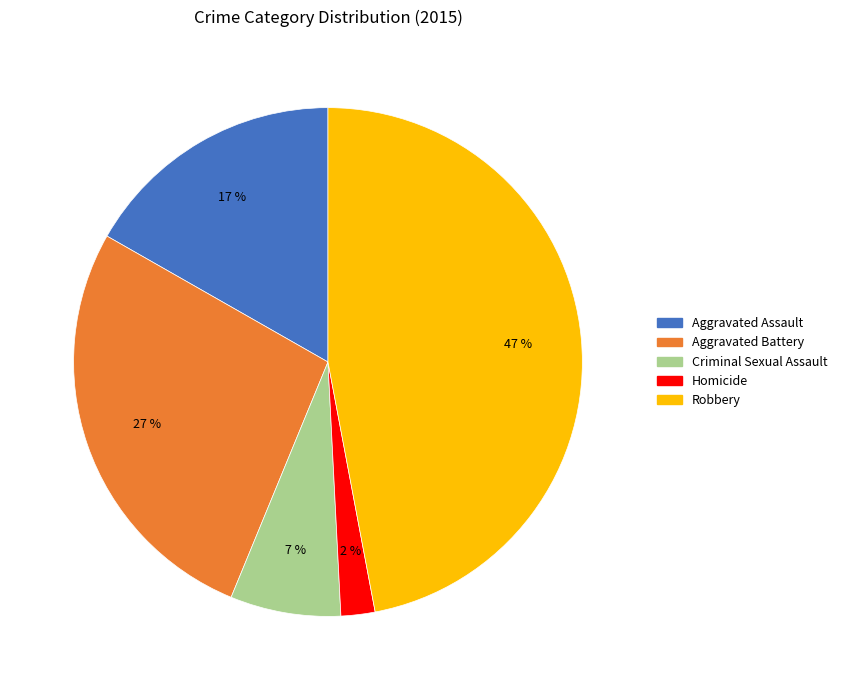

Is it true that Aggravated Battery is 27% of the pie?

True